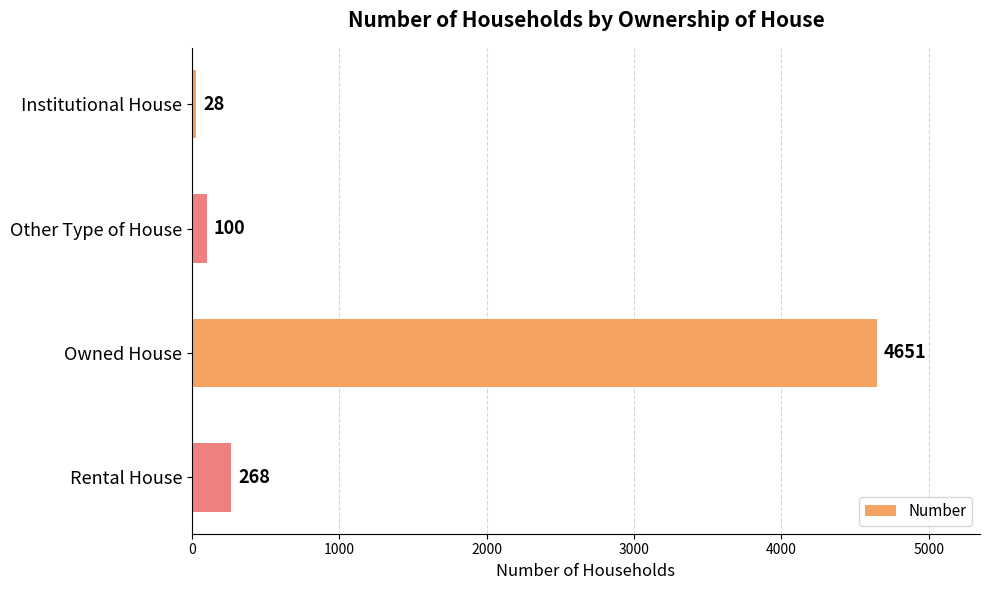

What is the change in value from Owned House to Rental House?

-4383